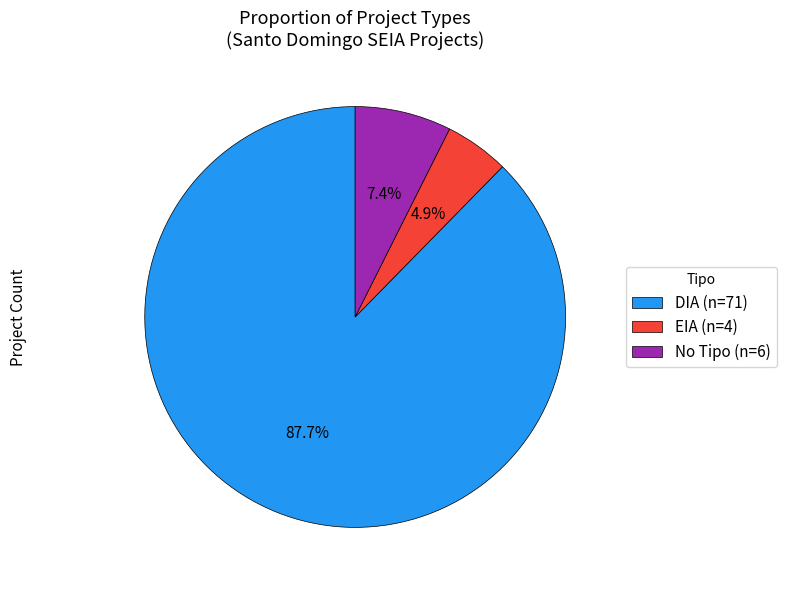

Which slice is the largest?

DIA (n=71)